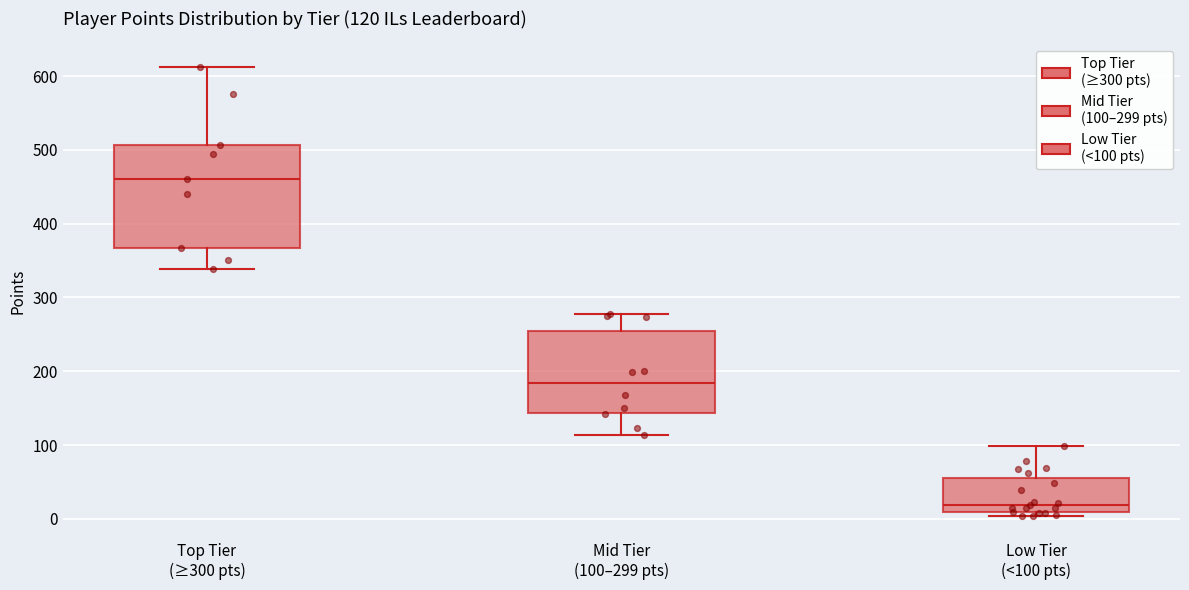

Comparing the boxes themselves (not the whiskers), which one is the tallest?

Top Tier (≥300 pts)